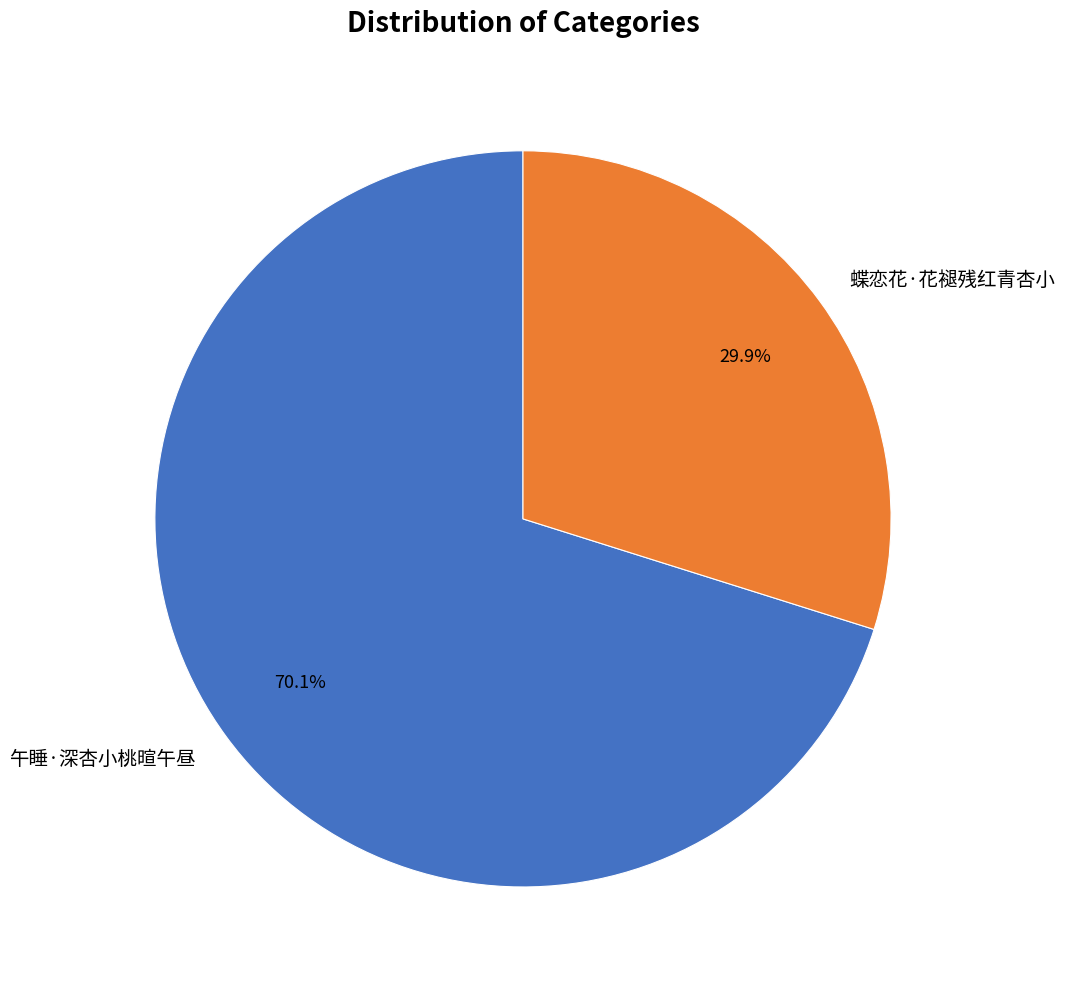

To the nearest percent, what portion does 午睡·深杏小桃暄午昼 represent?

70%